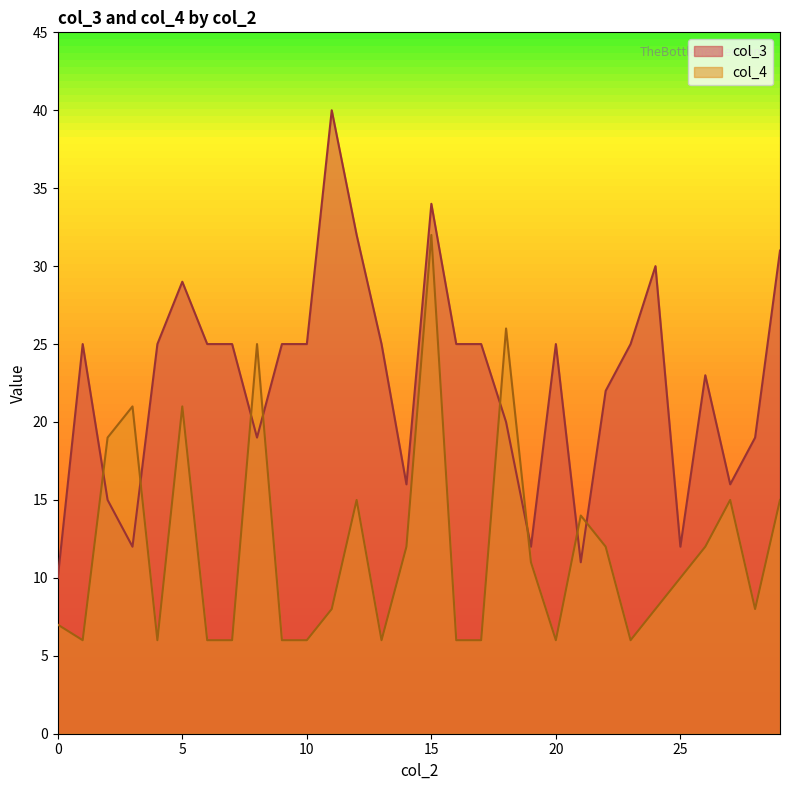

Which series has the largest total across all categories?

col_3